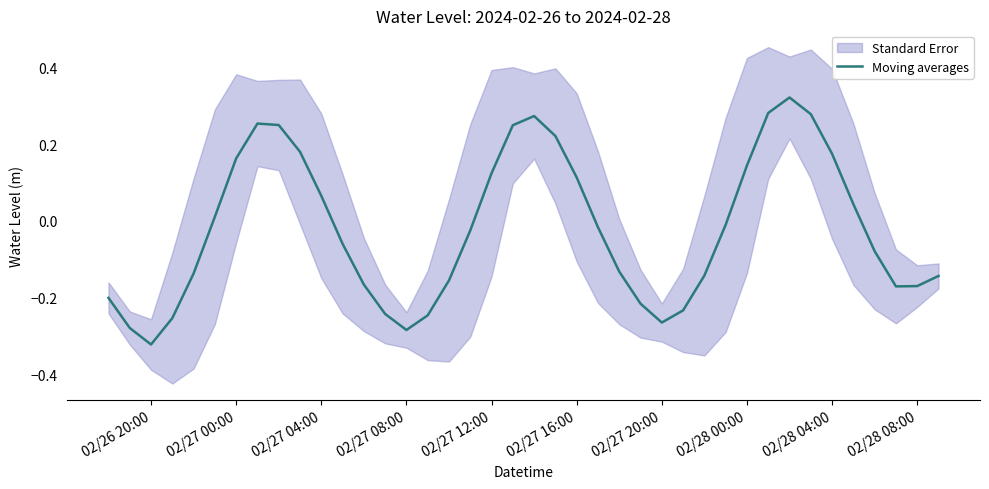

Reading left to right, extract all data points from this chart.

-0.2	-0.3	-0.3	-0.3	-0.1	0.0	0.2	0.3	0.3	0.2	0.1	-0.1	-0.2	-0.2	-0.3	-0.2	-0.2	-0.0	0.1	0.2	0.3	0.2	0.1	-0.0	-0.1	-0.2	-0.3	-0.2	-0.1	-0.0	0.1	0.3	0.3	0.3	0.2	0.0	-0.1	-0.2	-0.2	-0.1